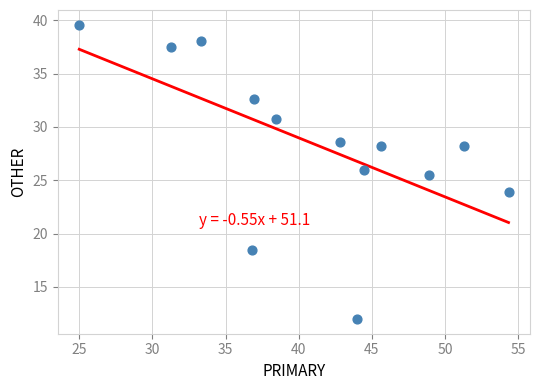

What Y value in the scatter plot is closest to 25?

25.5